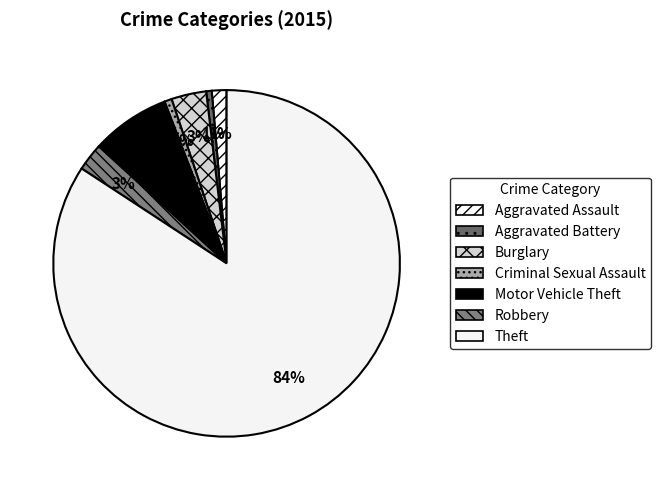

Between Aggravated Battery and Burglary, which is larger?

Burglary